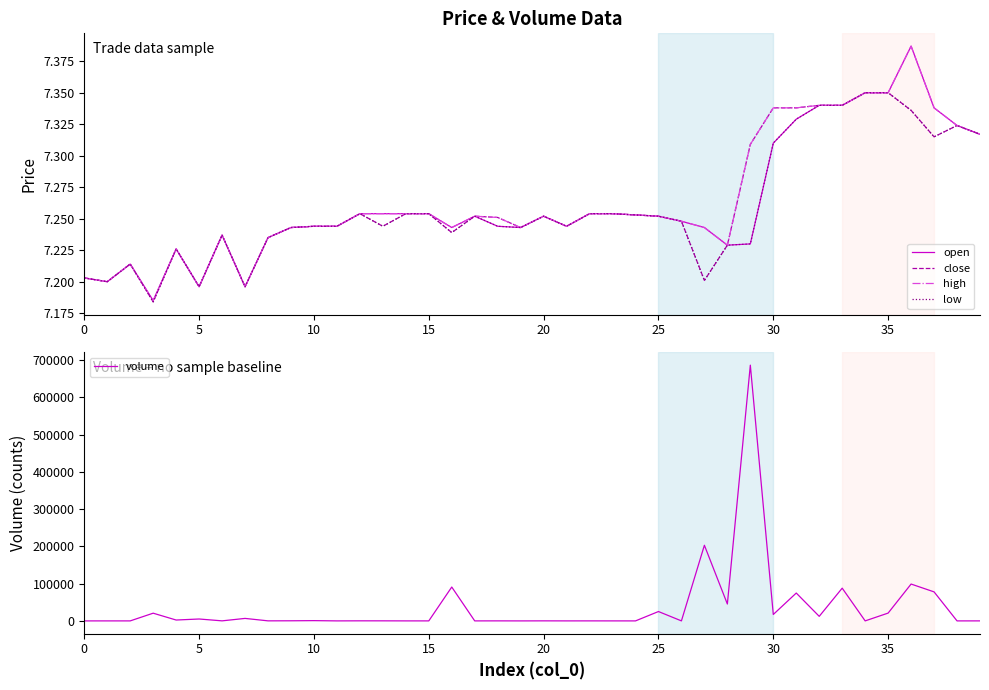

Reading left to right, what are all the values shown in this chart?

open: 7.2	7.2	7.2	7.2	7.2	7.2	7.2	7.2	7.2	7.2	7.2	7.2	7.3	7.3	7.3	7.3	7.2	7.3	7.2	7.2	7.3	7.2	7.3	7.3	7.3	7.3	7.2	7.2	7.2	7.2	7.3	7.3	7.3	7.3	7.3	7.3	7.4	7.3	7.3	7.3
close: 7.2	7.2	7.2	7.2	7.2	7.2	7.2	7.2	7.2	7.2	7.2	7.2	7.3	7.2	7.3	7.3	7.2	7.3	7.3	7.2	7.3	7.2	7.3	7.3	7.3	7.3	7.2	7.2	7.2	7.3	7.3	7.3	7.3	7.3	7.3	7.3	7.3	7.3	7.3	7.3
high: 7.2	7.2	7.2	7.2	7.2	7.2	7.2	7.2	7.2	7.2	7.2	7.2	7.3	7.3	7.3	7.3	7.2	7.3	7.3	7.2	7.3	7.2	7.3	7.3	7.3	7.3	7.2	7.2	7.2	7.3	7.3	7.3	7.3	7.3	7.3	7.3	7.4	7.3	7.3	7.3
low: 7.2	7.2	7.2	7.2	7.2	7.2	7.2	7.2	7.2	7.2	7.2	7.2	7.3	7.2	7.3	7.3	7.2	7.3	7.2	7.2	7.3	7.2	7.3	7.3	7.3	7.3	7.2	7.2	7.2	7.2	7.3	7.3	7.3	7.3	7.3	7.3	7.3	7.3	7.3	7.3
volume: 73.0	92.1	91.5	20796.3	2422.0	5183.9	200.0	6763.8	211.9	382.1	792.5	100.0	275.5	241.5	111.9	100.9	91002.9	95.9	168.8	78.2	200.0	100.0	133.7	100.0	69.6	25221.3	119.1	203145.0	45434.5	686765.4	17317.5	74890.4	12311.0	87989.0	105.8	21075.5	99026.9	78000.0	84.4	126.9